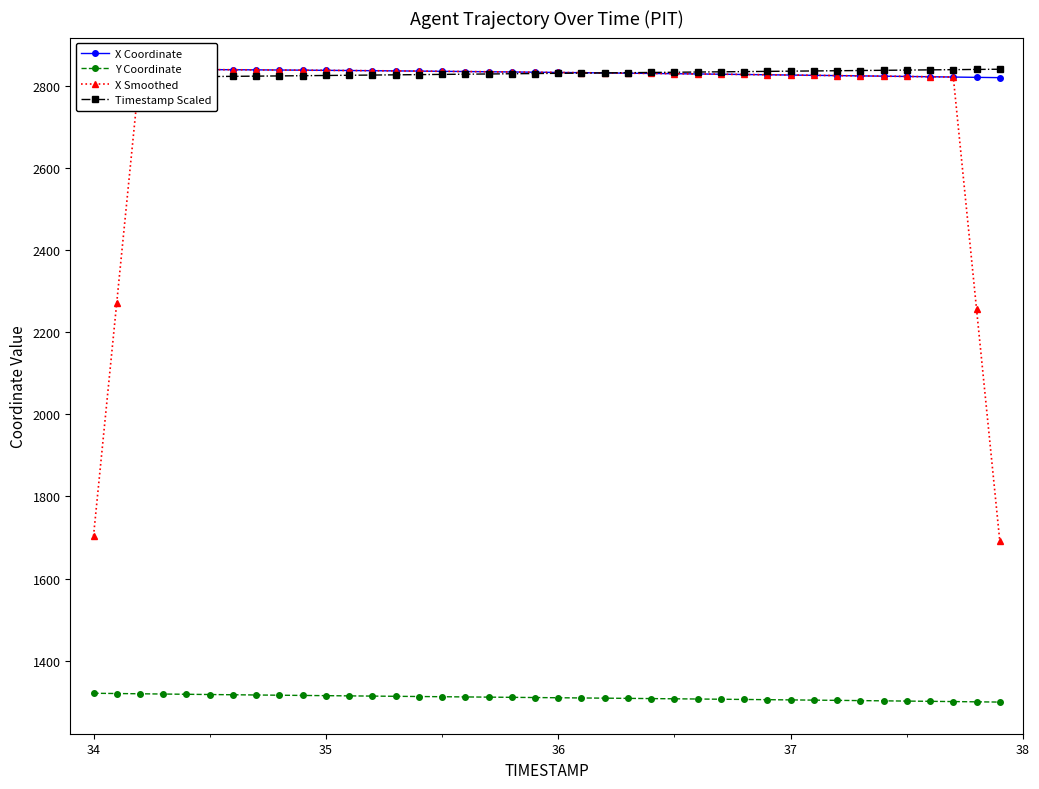

Which series has the widest spread of values?

X Smoothed